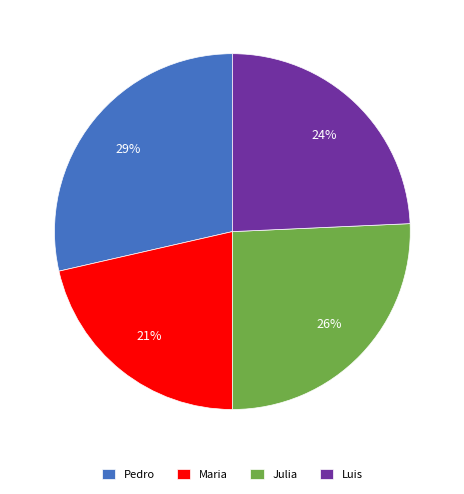

To the nearest percent, what is the average slice percentage?

25%